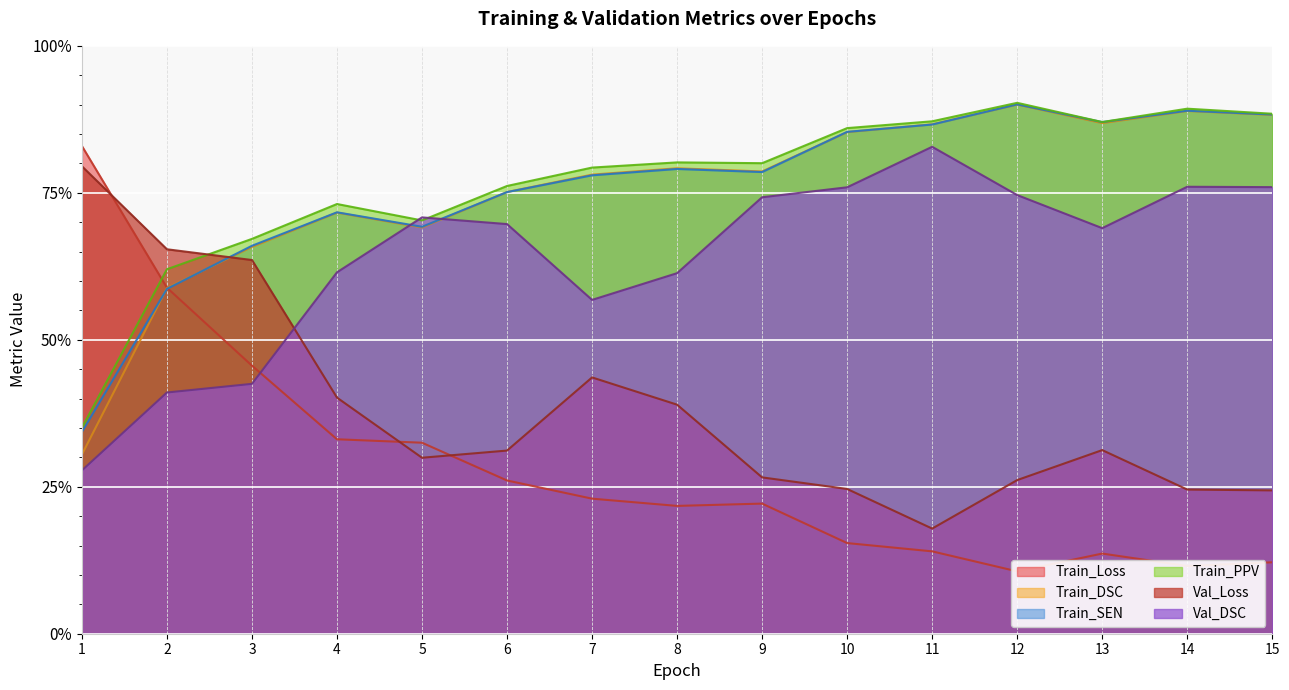

At how many categories does at least one series exceed 0?

15